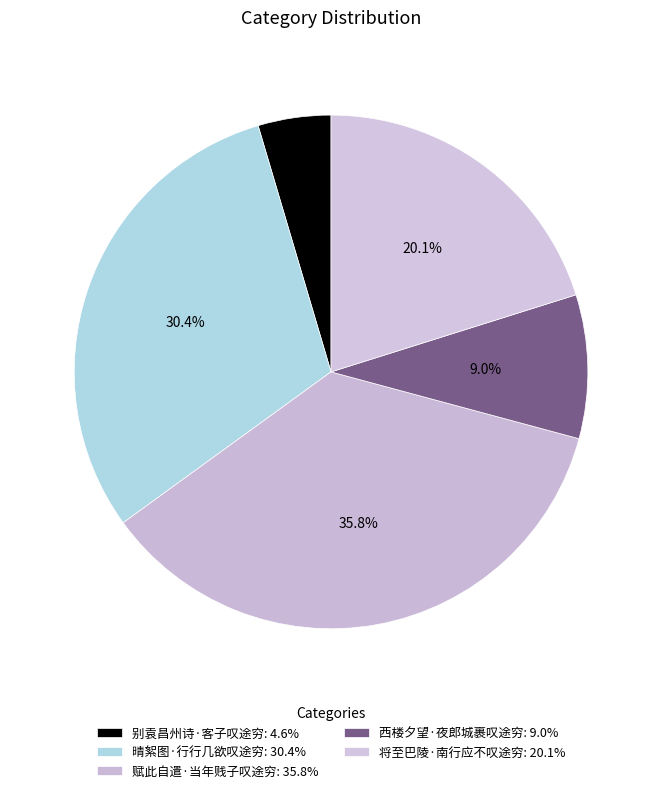

How many segments does this pie chart have?

5